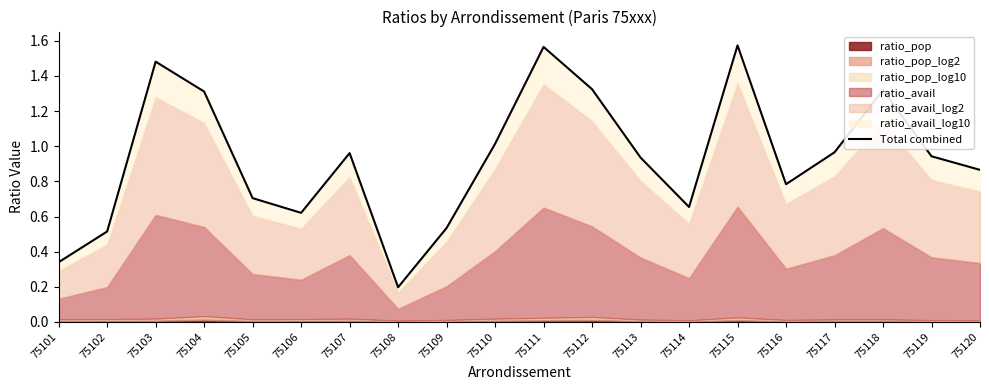

What is the sum of the values at 75107 and 75102?

1.5